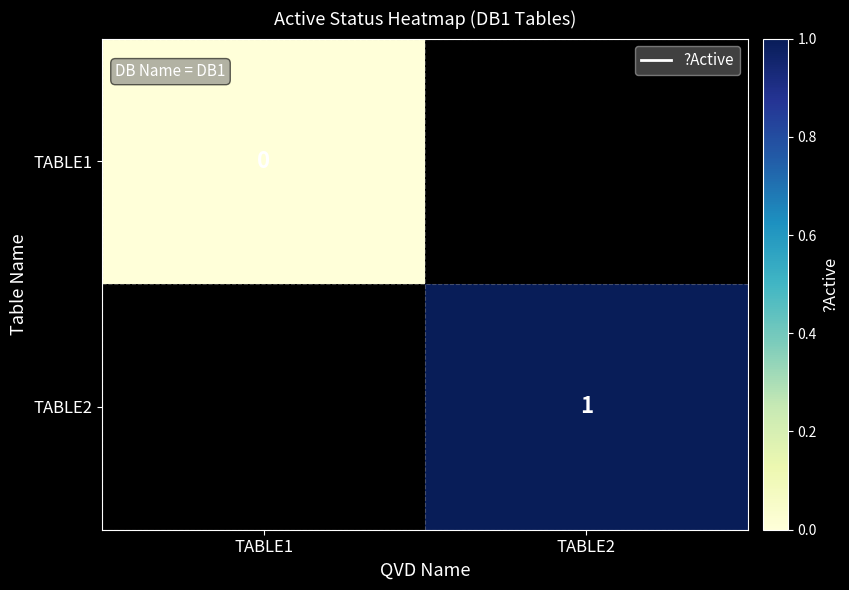

True or false: TABLE2 has a value of 0 at TABLE2.

False